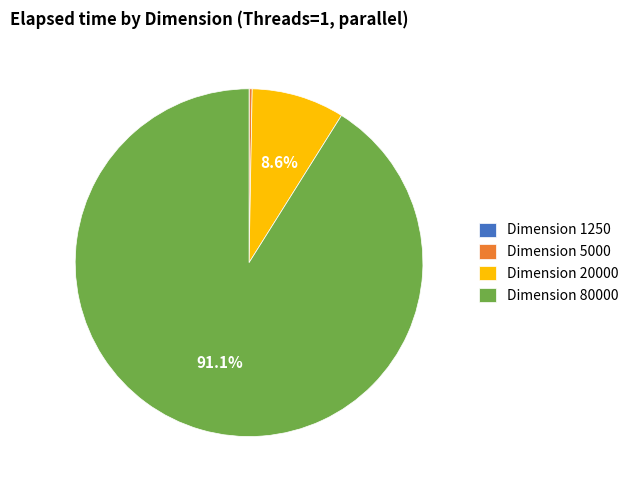

Is the sum of Dimension 5000 and Dimension 80000 greater than half?

Yes